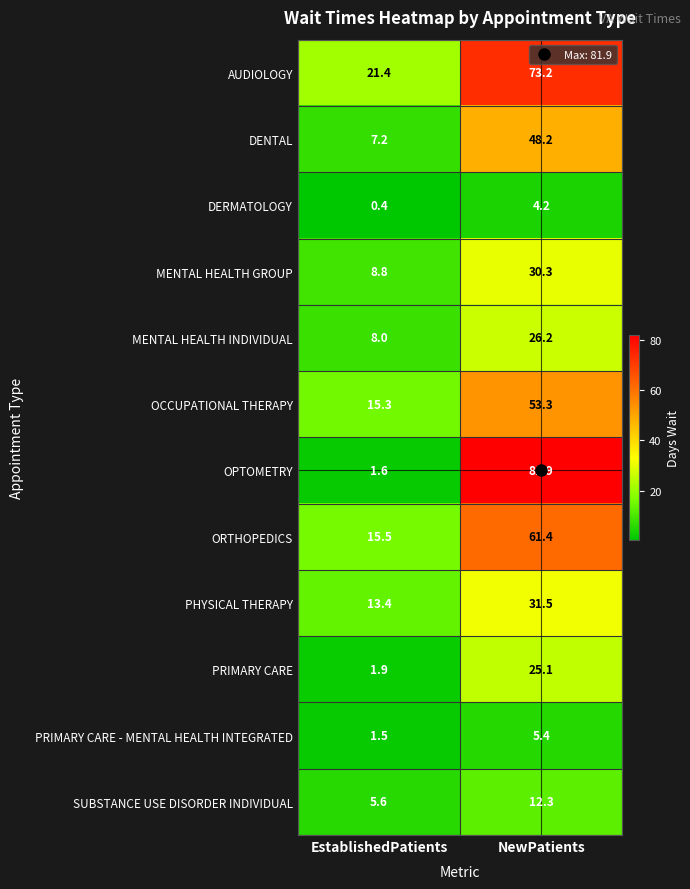

What is the difference between the maximum and minimum values in the OPTOMETRY series?

80.3